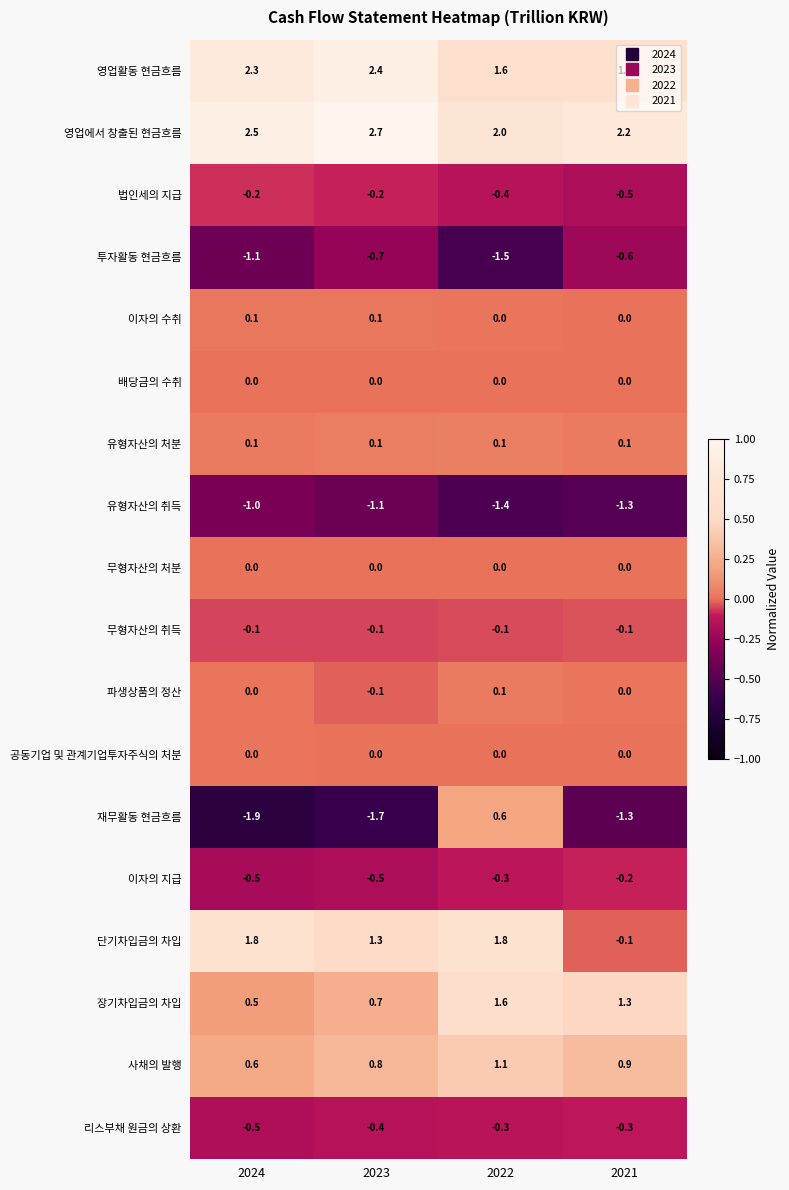

Between 2024 and 2021, which series saw the biggest shift?

단기차입금의 차입